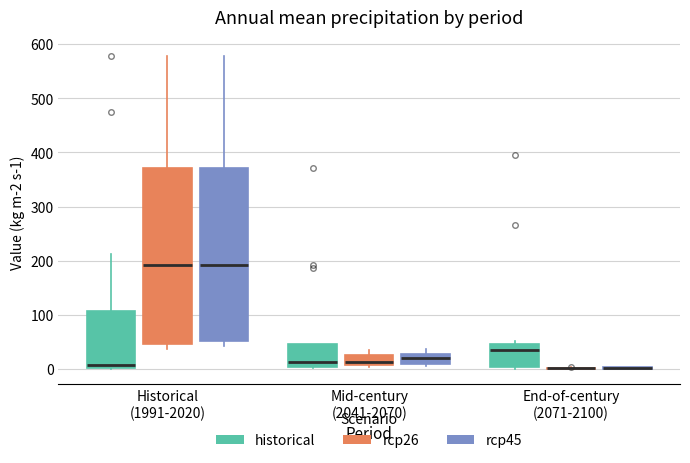

Reading left to right, read every box against the y-axis: the position of its median line, the range the box covers, and the ends of its whiskers. The values are not printed on the chart, so give them approximately, as read against the axis.

Historical (1991-2020) (historical): median 10, box 0 to 110, whiskers 0 to 210
Historical (1991-2020) (rcp26): median 190, box 50 to 370, whiskers 40 to 580
Historical (1991-2020) (rcp45): median 190, box 50 to 370, whiskers 40 to 580
Mid-century (2041-2070) (historical): median 10, box 0 to 50, whiskers 0 to 50
Mid-century (2041-2070) (rcp26): median 10 (just above the box's lower edge), box 10 to 30, whiskers 0 to 40
Mid-century (2041-2070) (rcp45): median 20, box 10 to 30, whiskers 10 (just below the box's lower edge) to 40
End-of-century (2071-2100) (historical): median 40, box 0 to 50, whiskers 0 to 50 (just above the box's upper edge)
End-of-century (2071-2100) (rcp26): box collapsed to a line at 0, whiskers 0 to 0
End-of-century (2071-2100) (rcp45): box collapsed to a line at 0, whiskers 0 to 0